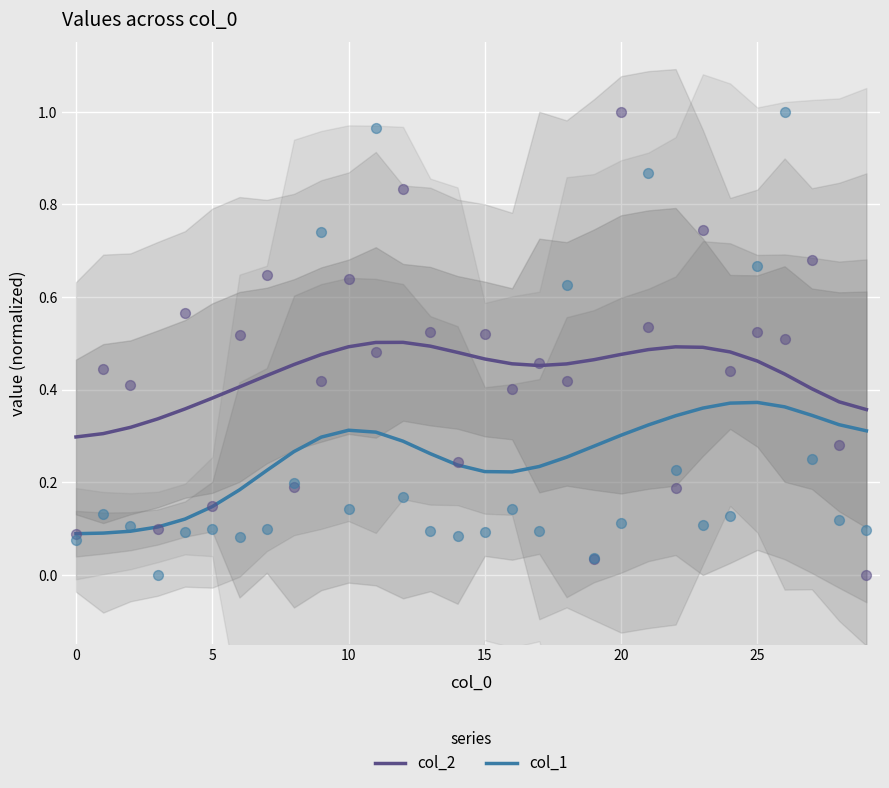

At which category is the sum across all series the highest?

24